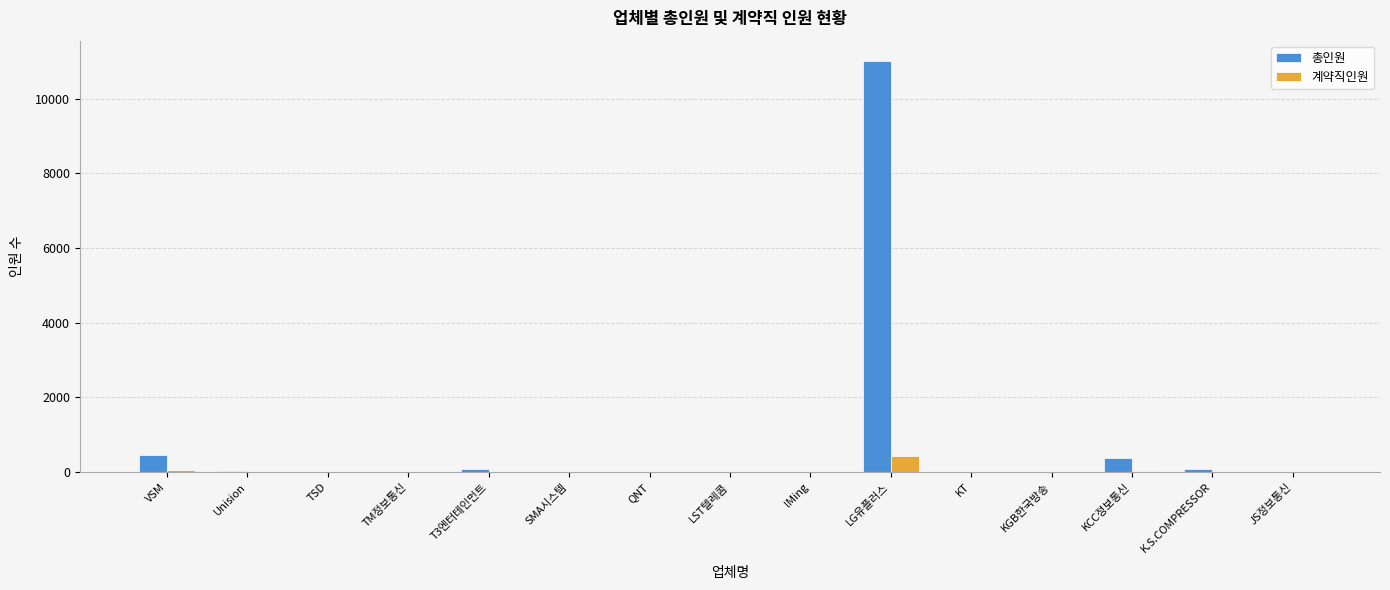

The 계약직인원 series shows 0 at KGB한국방송. True or false?

True